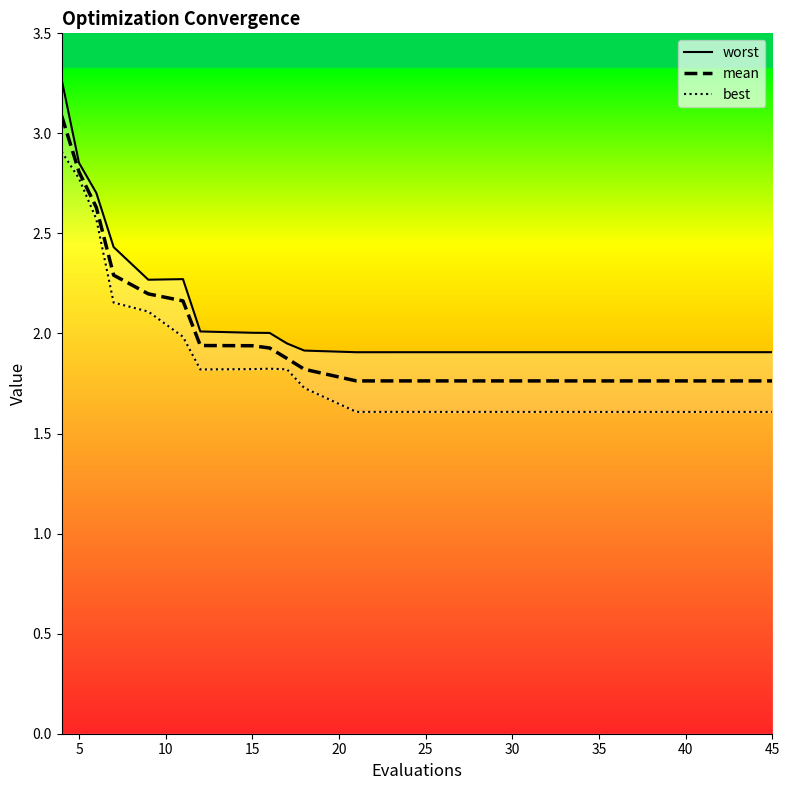

True or false: mean has more than 2 points higher than both neighbors.

False